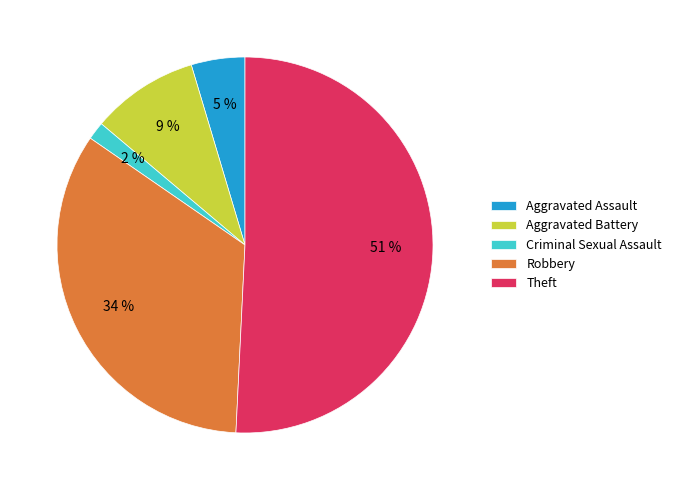

To the nearest percent, what portion does Robbery represent?

34%